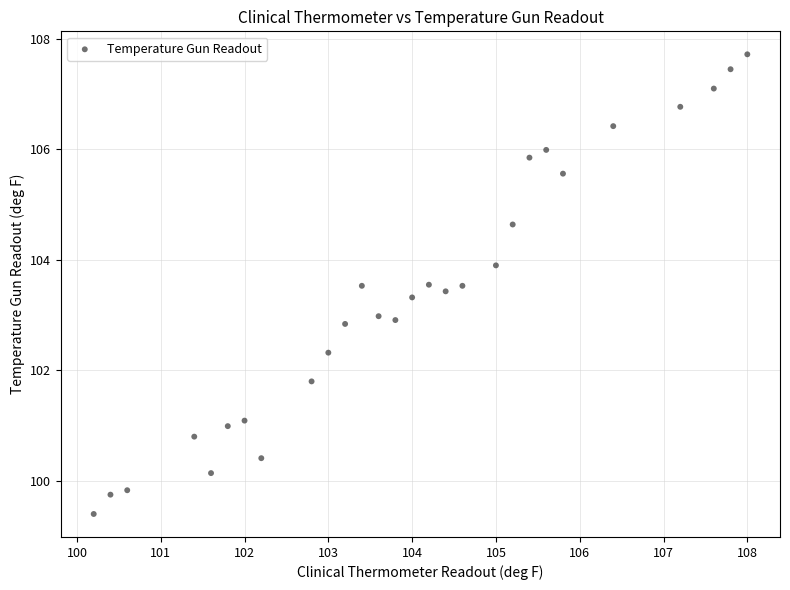

What is the range of X values (max minus min)?

7.8